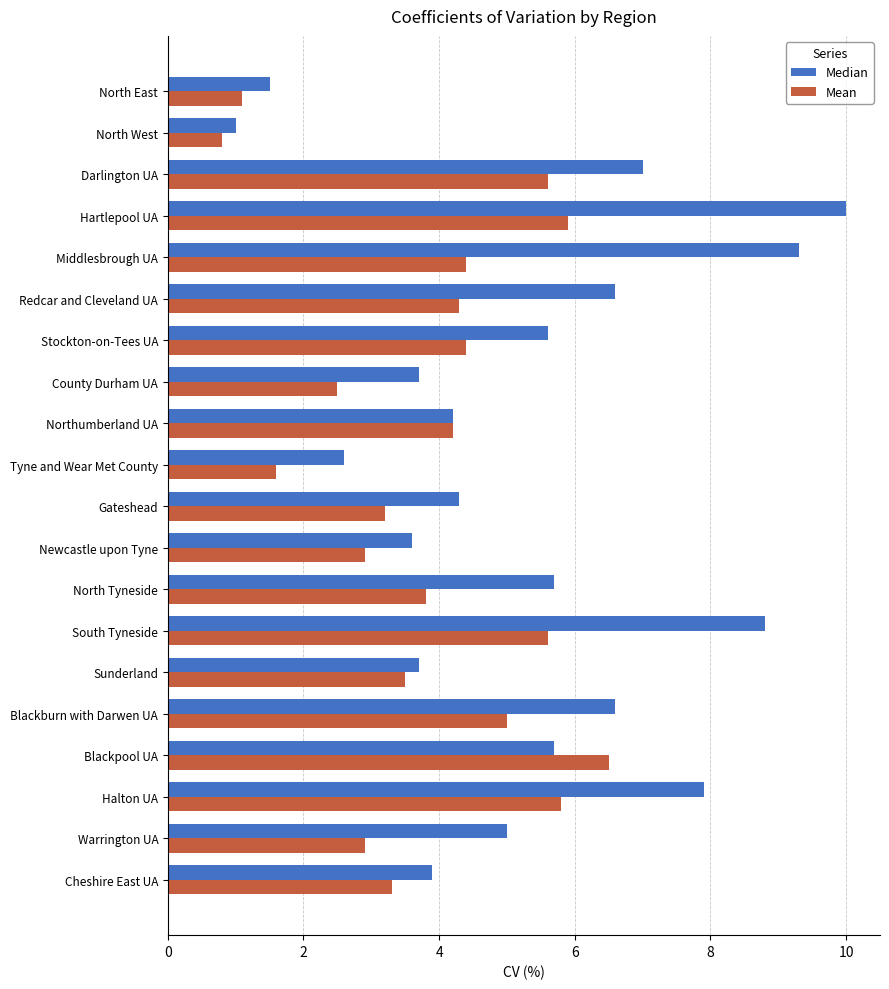

Which label corresponds to the largest value in the chart?

Hartlepool UA